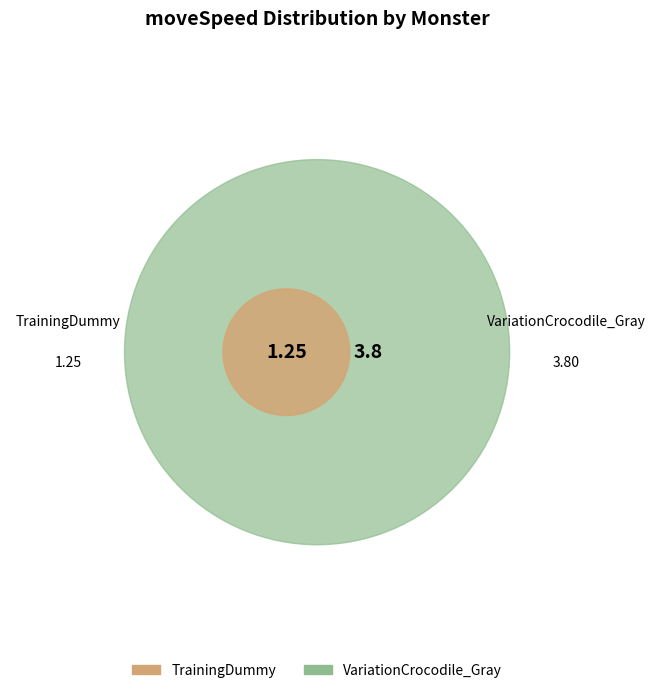

Does any single category account for the majority?

Yes